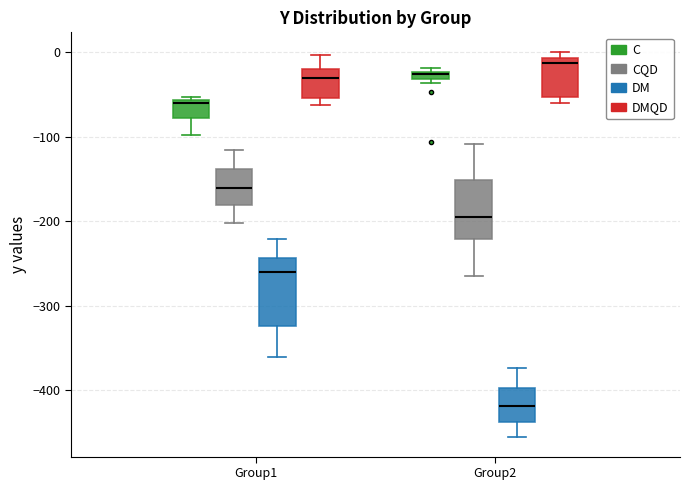

Where is the upper edge of the box for Group2 (CQD) on the y-axis? The values are not printed on the chart, so give them approximately, as read against the axis.

-150